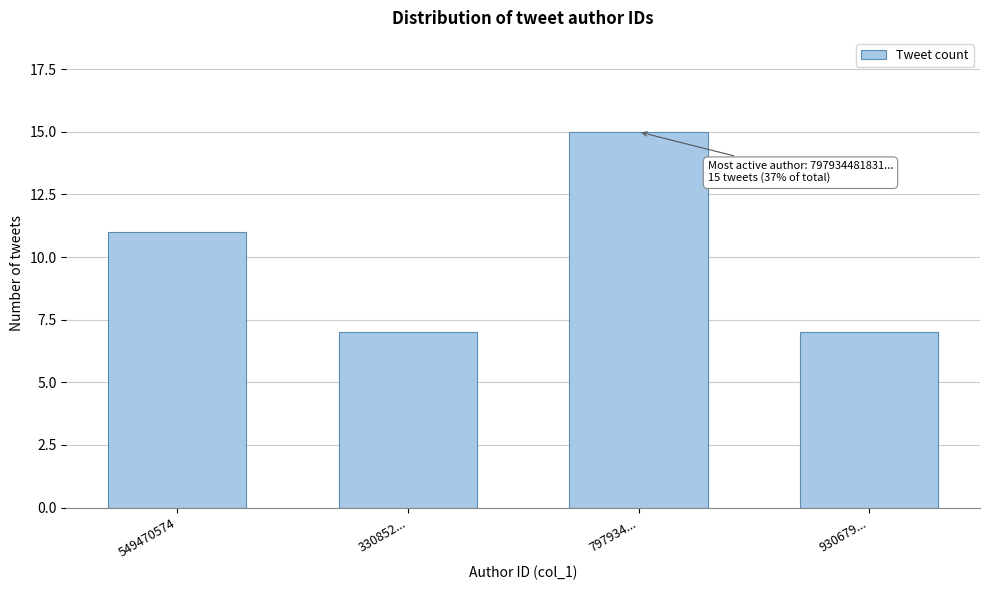

Reading left to right, extract all data points from this chart.

549470574=11	330852...=7	797934...=15	930679...=7